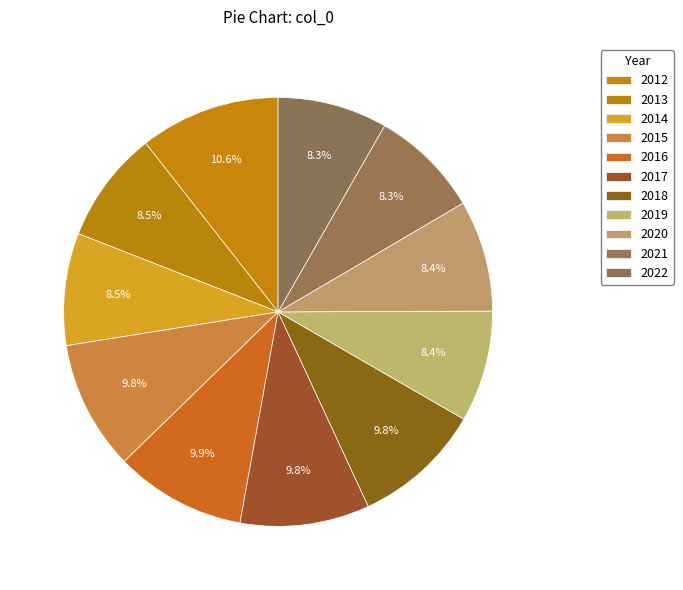

How many slices are in this pie chart?

11